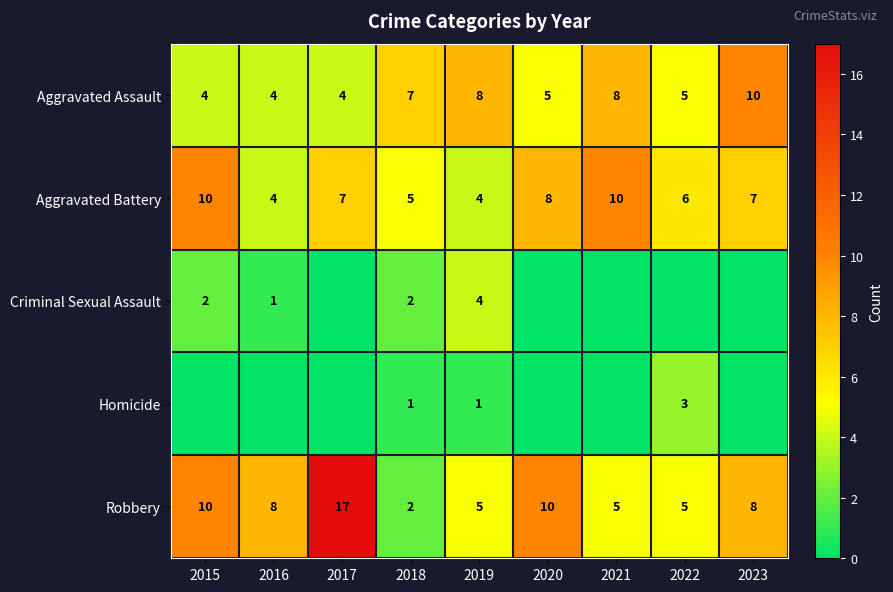

At which label does Robbery first exceed 8?

2015